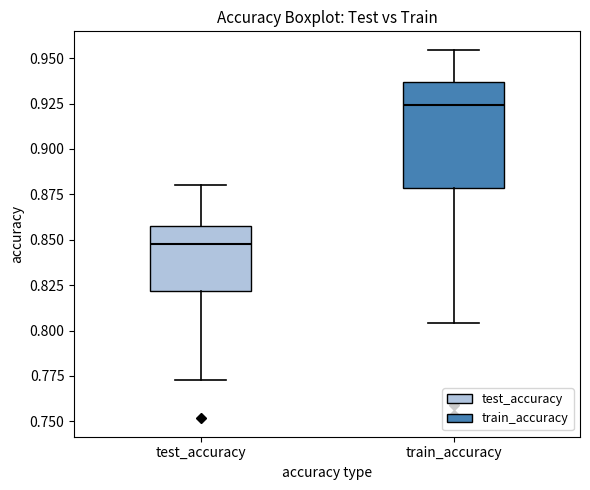

Reading left to right, transcribe this box plot: for each box, give where its median line is, the range the box spans, and where its two whiskers end, as read against the y-axis. The values are not printed on the chart, so give them approximately, as read against the axis.

test_accuracy: median 0.850, box 0.820 to 0.860, whiskers 0.775 to 0.880
train_accuracy: median 0.925, box 0.880 to 0.935, whiskers 0.805 to 0.955